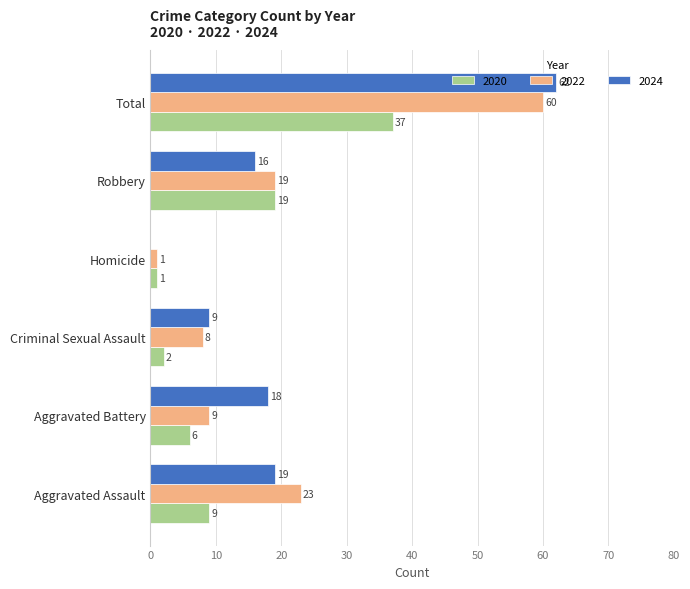

What is the sum of the 2022 values at Criminal Sexual Assault and Total?

68